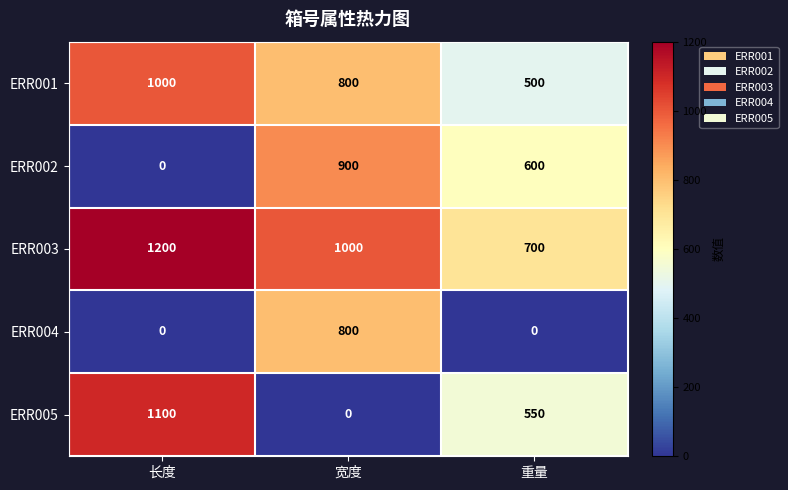

True or false: ERR004 has a value of 0 at 长度.

True